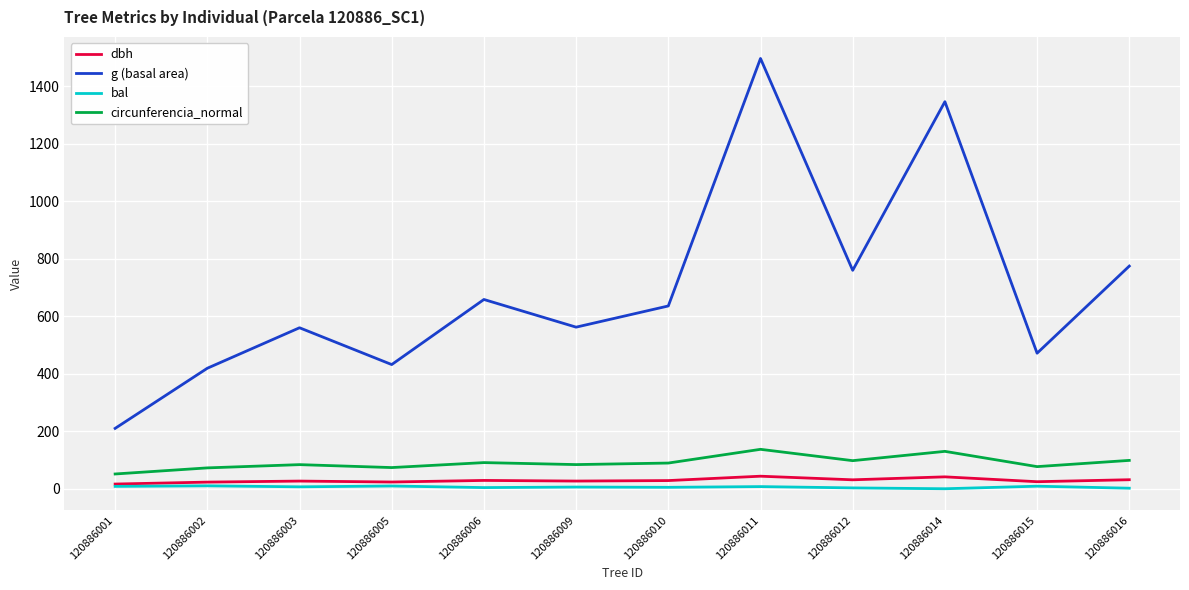

True or false: circunferencia_normal and bal cross at least once.

False